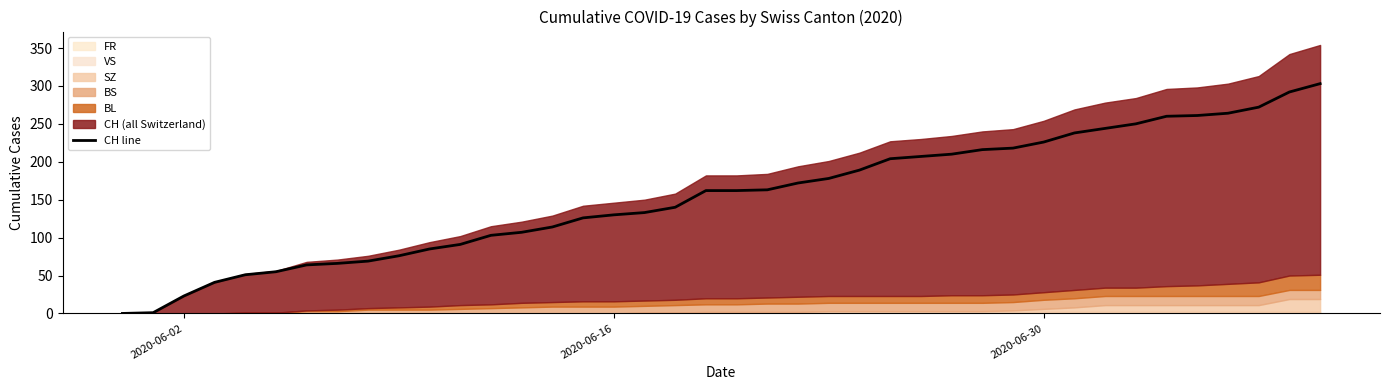

What is the maximum value for CH line?

303